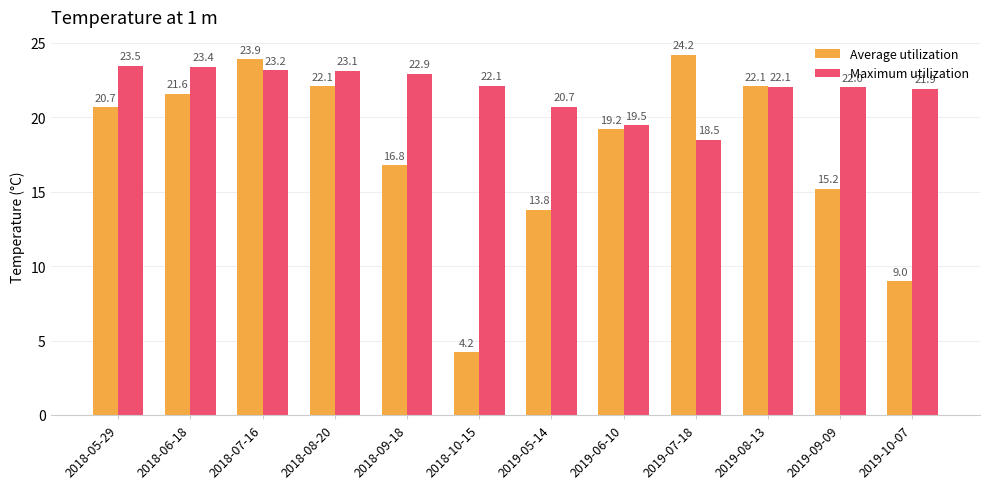

How many bars are there in total?

24